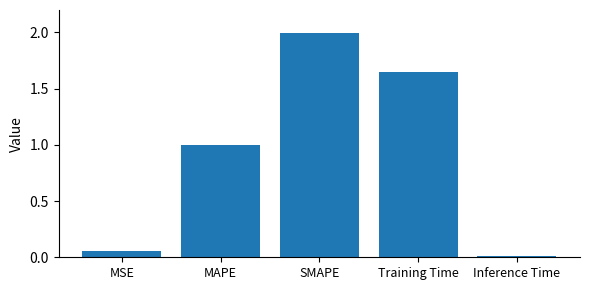

What is the greatest value displayed?

2.0